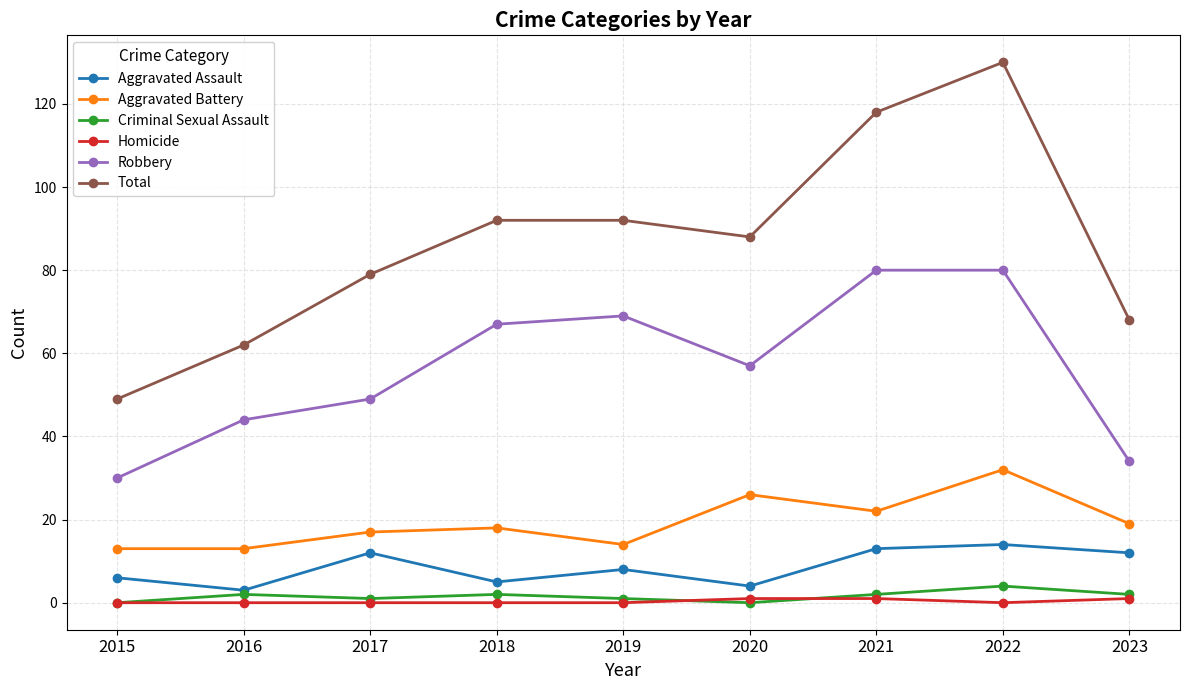

True or false: Total and Aggravated Assault intersect in this chart.

False